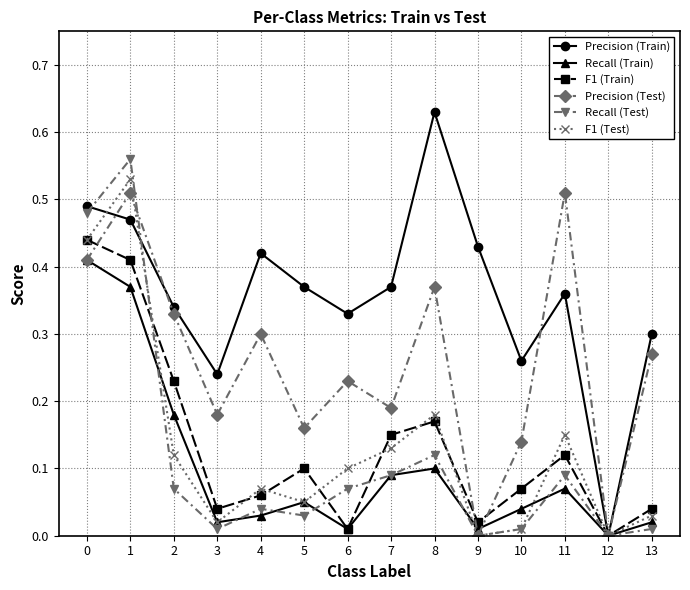

Which label corresponds to the largest value in the chart?

8